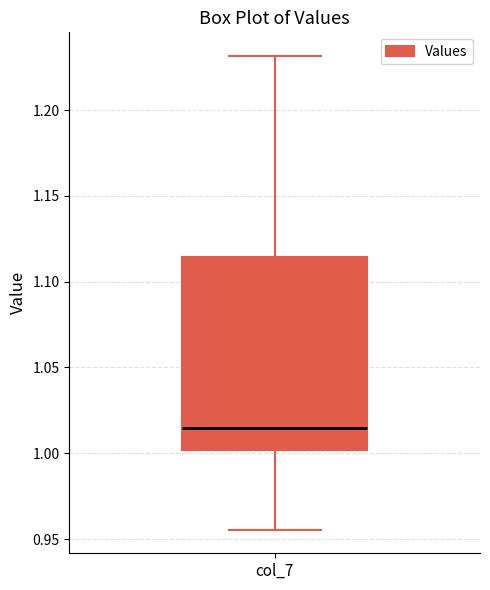

Where does the median line of the box for col_7 sit on the y-axis? The values are not printed on the chart, so give them approximately, as read against the axis.

1.015